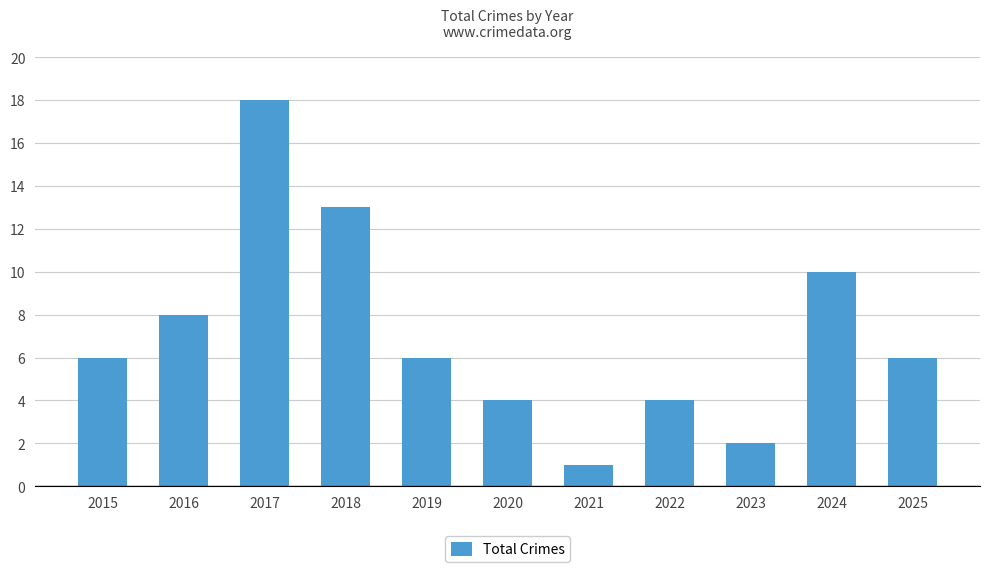

Read the value at 2024.

10